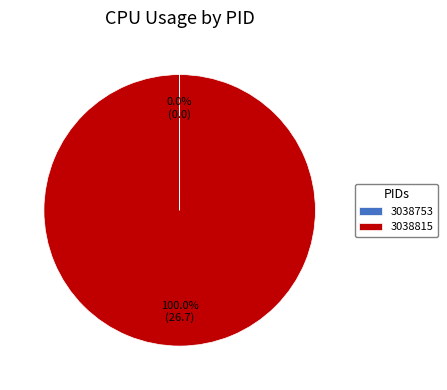

Does any single category account for the majority?

Yes